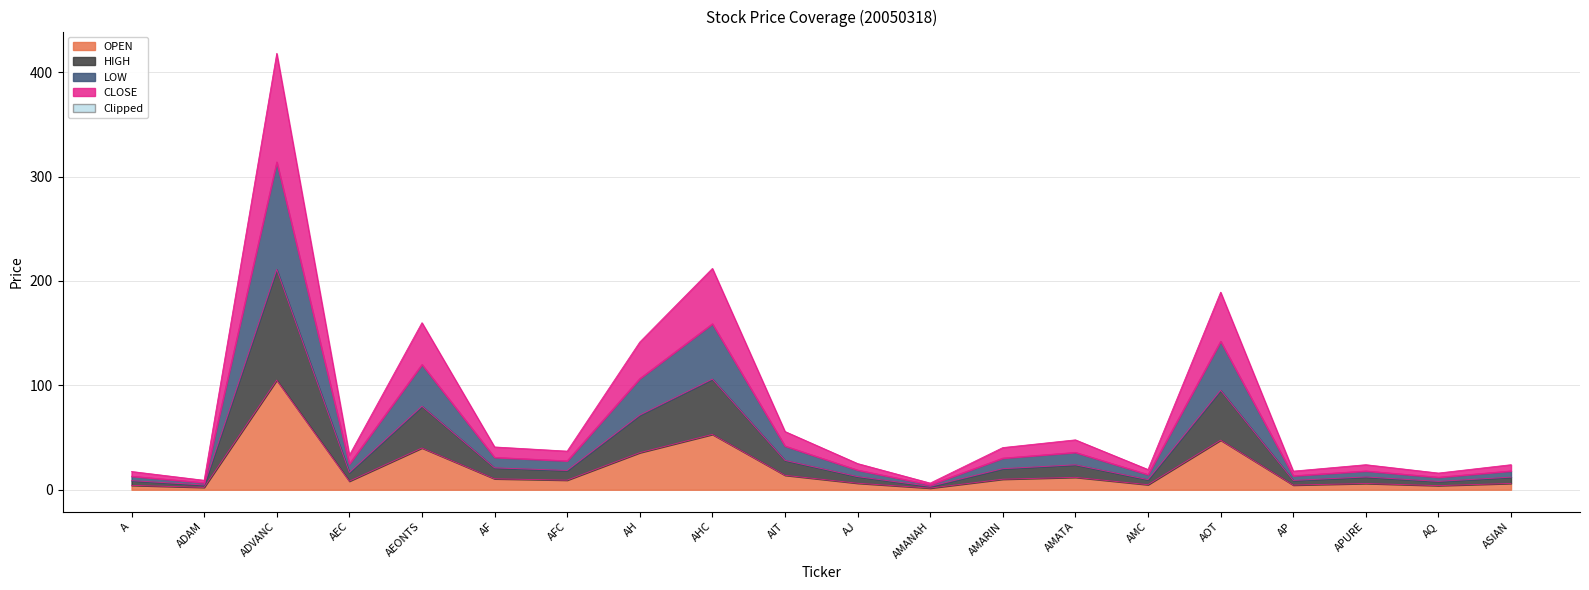

At ASIAN, list the series in order from smallest to largest.

OPEN, HIGH, CLOSE, LOW